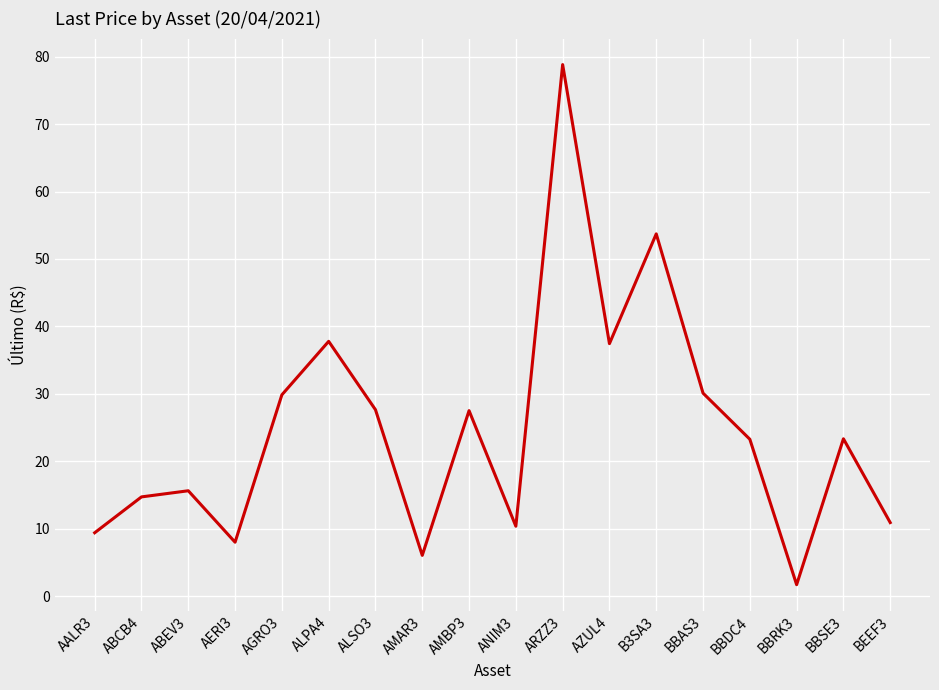

What position from the left is ANIM3?

10